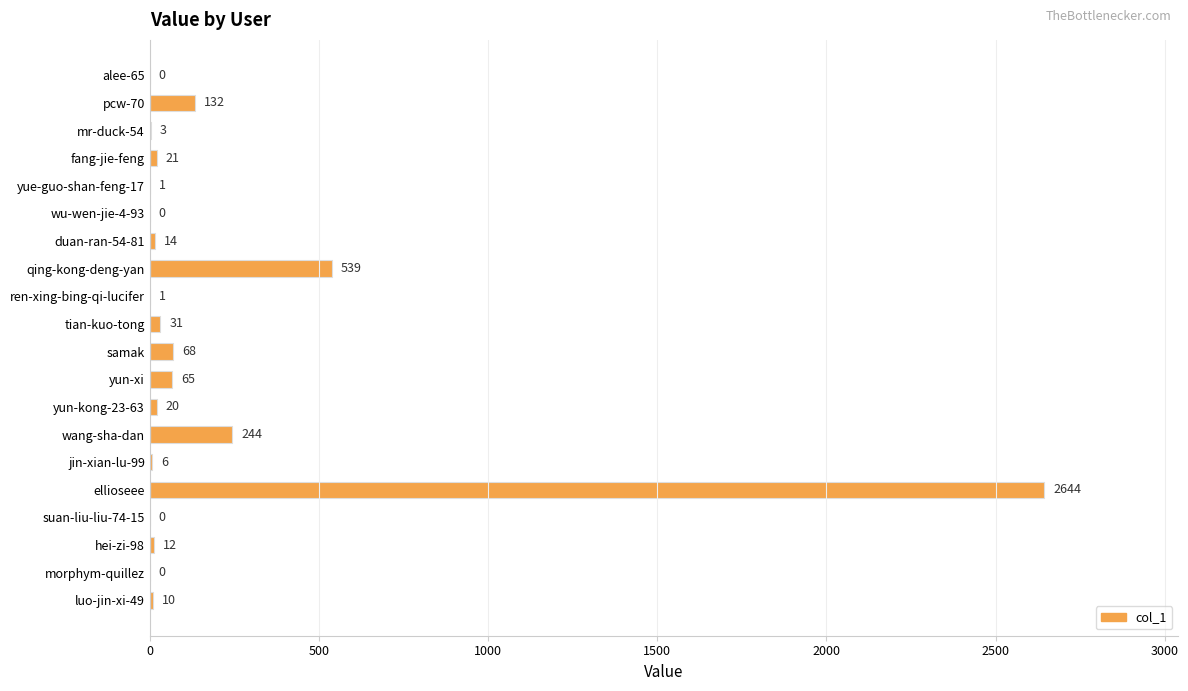

Reading top to bottom, transcribe all the data shown in this chart.

alee-65=0	pcw-70=132	mr-duck-54=3	fang-jie-feng=21	yue-guo-shan-feng-17=1	wu-wen-jie-4-93=0	duan-ran-54-81=14	qing-kong-deng-yan=539	ren-xing-bing-qi-lucifer=1	tian-kuo-tong=31	samak=68	yun-xi=65	yun-kong-23-63=20	wang-sha-dan=244	jin-xian-lu-99=6	ellioseee=2644	suan-liu-liu-74-15=0	hei-zi-98=12	morphym-quillez=0	luo-jin-xi-49=10